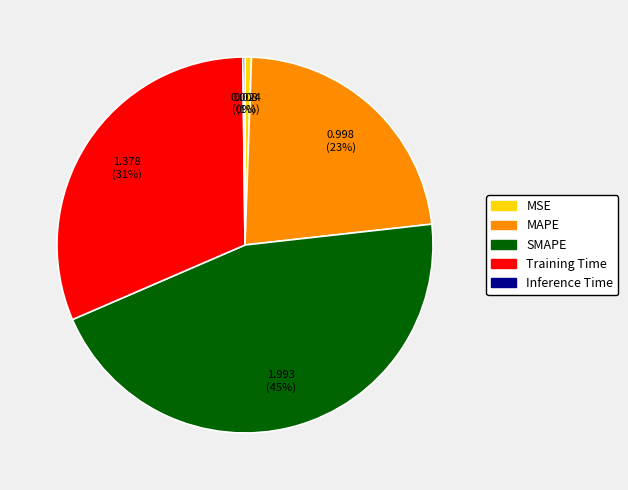

Which has a higher value, MSE or SMAPE?

SMAPE